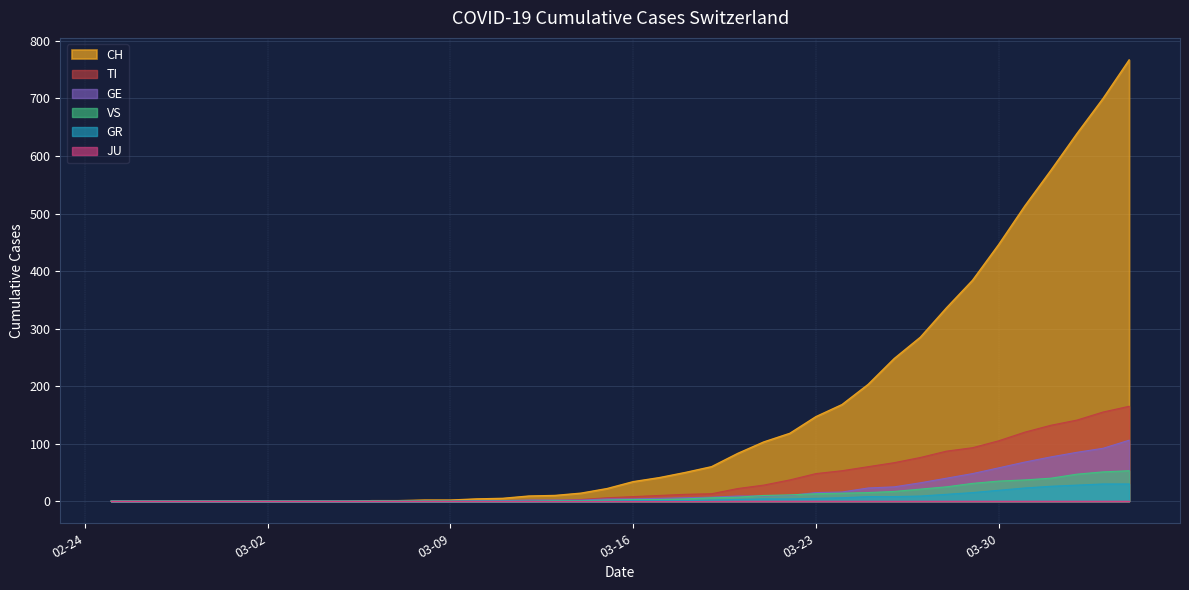

Which series has the widest spread of values?

CH